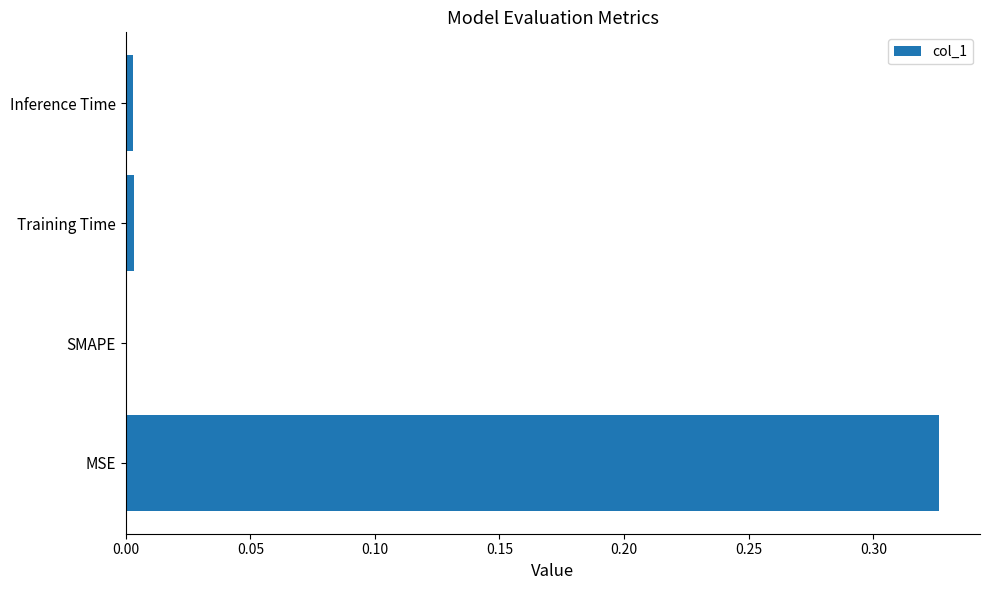

Between MSE and Training Time, which is larger?

MSE